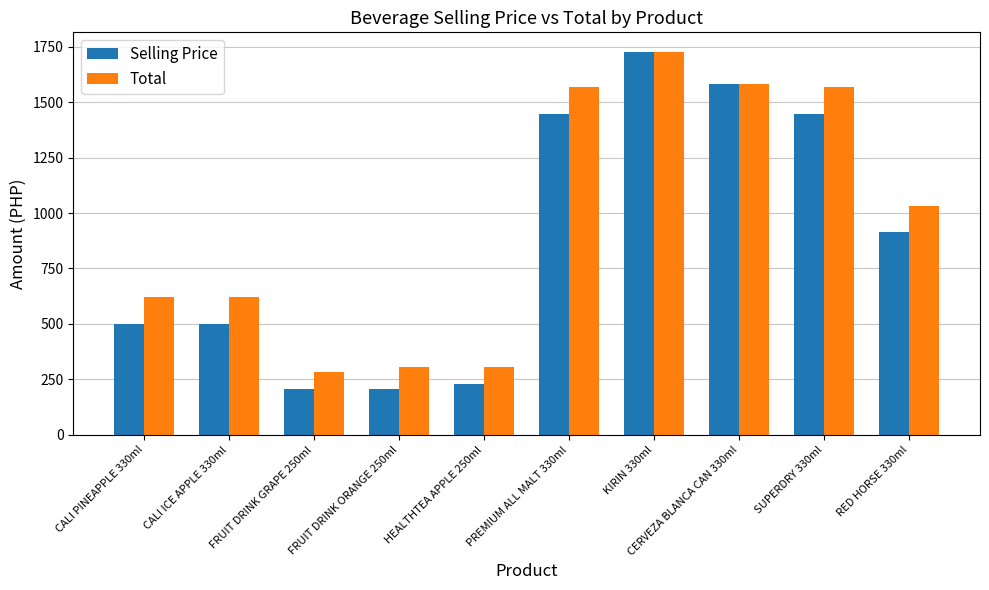

What is the average value of the Total series?

961